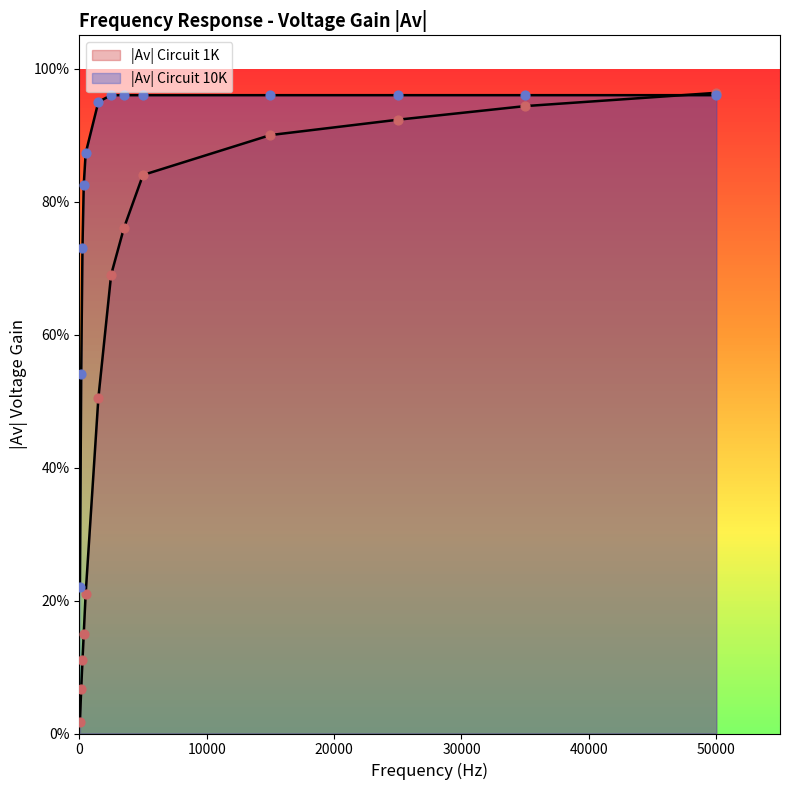

At which category is the sum across all series the highest?

50000